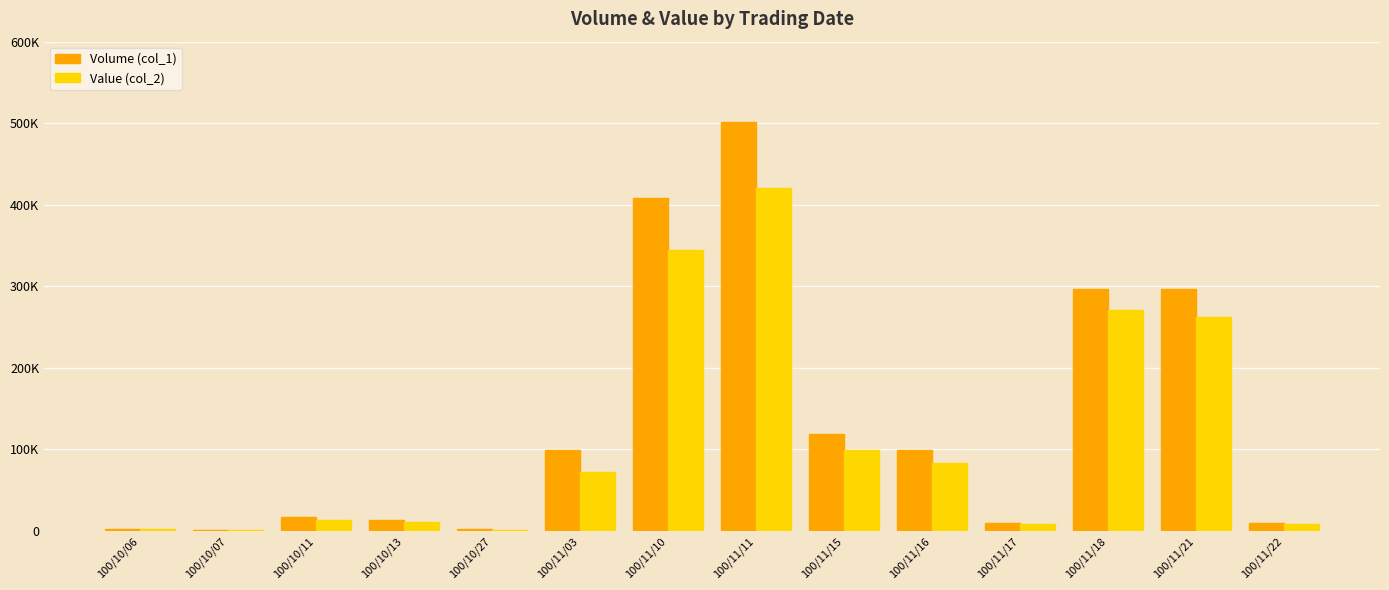

Which category has the lowest value across all series?

100/10/07